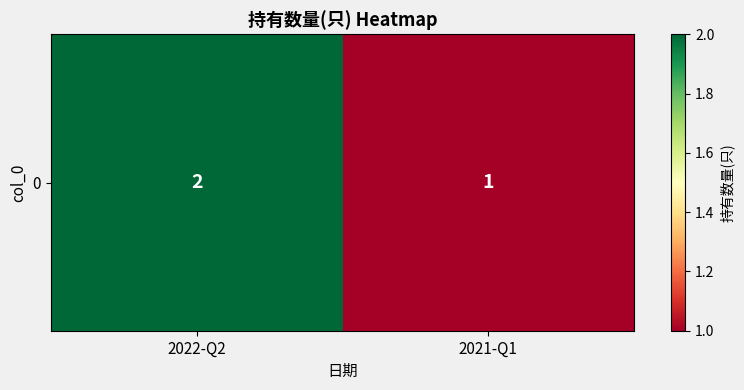

Reading right to left, list all the values displayed in this chart.

1	2